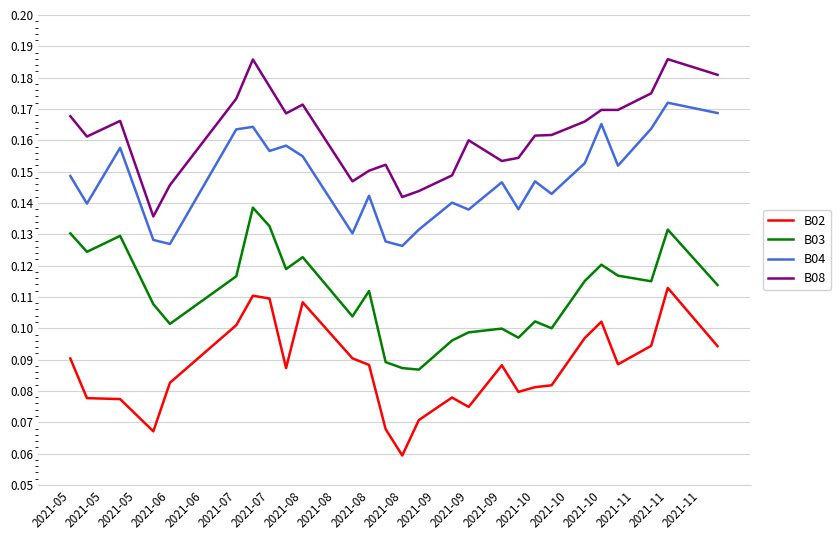

True or false: B03 has more than 0 points higher than both neighbors.

True